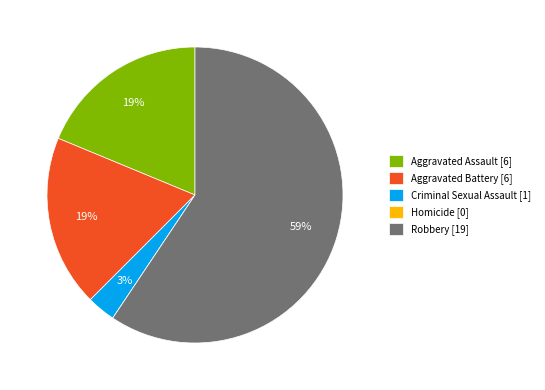

Does any single category account for the majority?

Yes